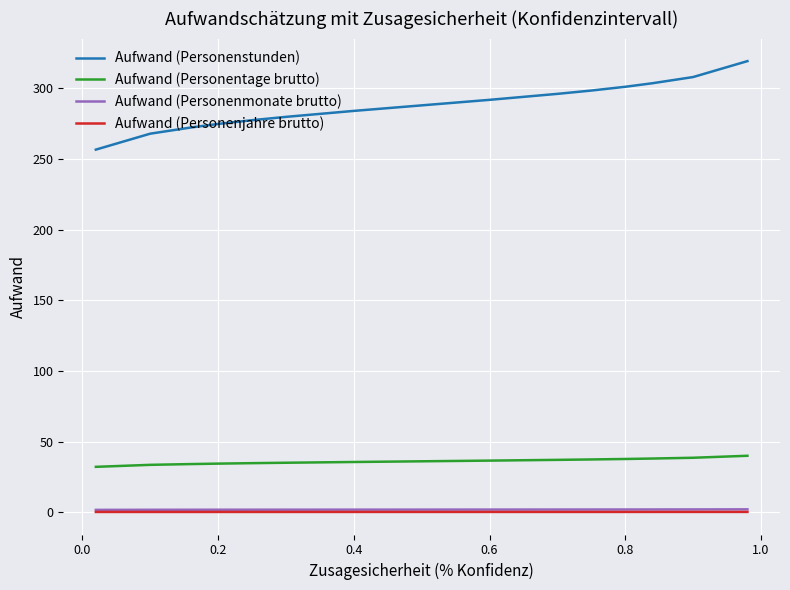

True or false: Aufwand (Personenstunden) and Aufwand (Personenmonate brutto) intersect in this chart.

False